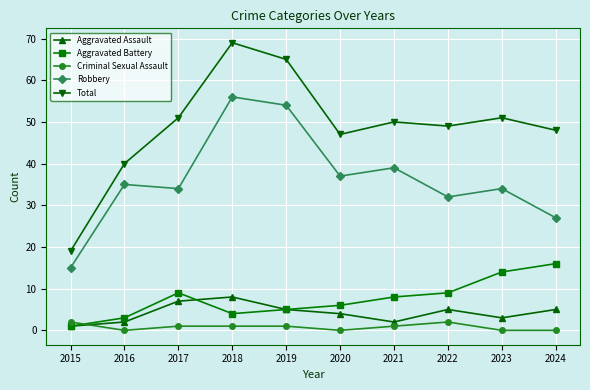

Reading left to right, transcribe all the data shown in this chart.

Aggravated Assault: 2015=1	2016=2	2017=7	2018=8	2019=5	2020=4	2021=2	2022=5	2023=3	2024=5
Aggravated Battery: 2015=1	2016=3	2017=9	2018=4	2019=5	2020=6	2021=8	2022=9	2023=14	2024=16
Criminal Sexual Assault: 2015=2	2016=0	2017=1	2018=1	2019=1	2020=0	2021=1	2022=2	2023=0	2024=0
Robbery: 2015=15	2016=35	2017=34	2018=56	2019=54	2020=37	2021=39	2022=32	2023=34	2024=27
Total: 2015=19	2016=40	2017=51	2018=69	2019=65	2020=47	2021=50	2022=49	2023=51	2024=48